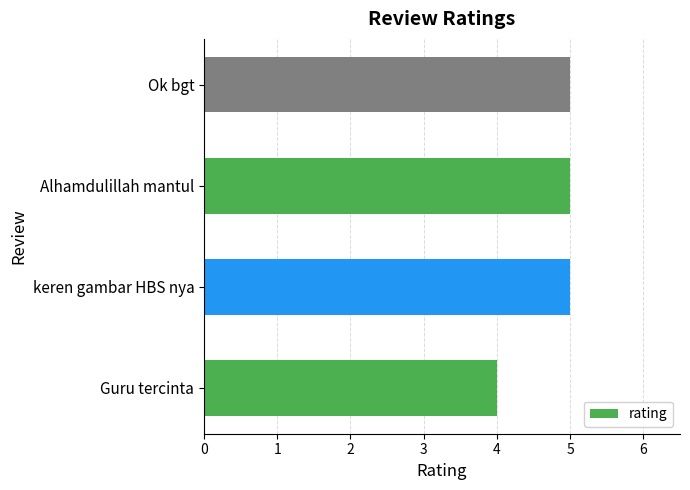

Reading bottom to top, transcribe all the data shown in this chart.

Guru tercinta=4	keren gambar HBS nya=5	Alhamdulillah mantul=5	Ok bgt=5